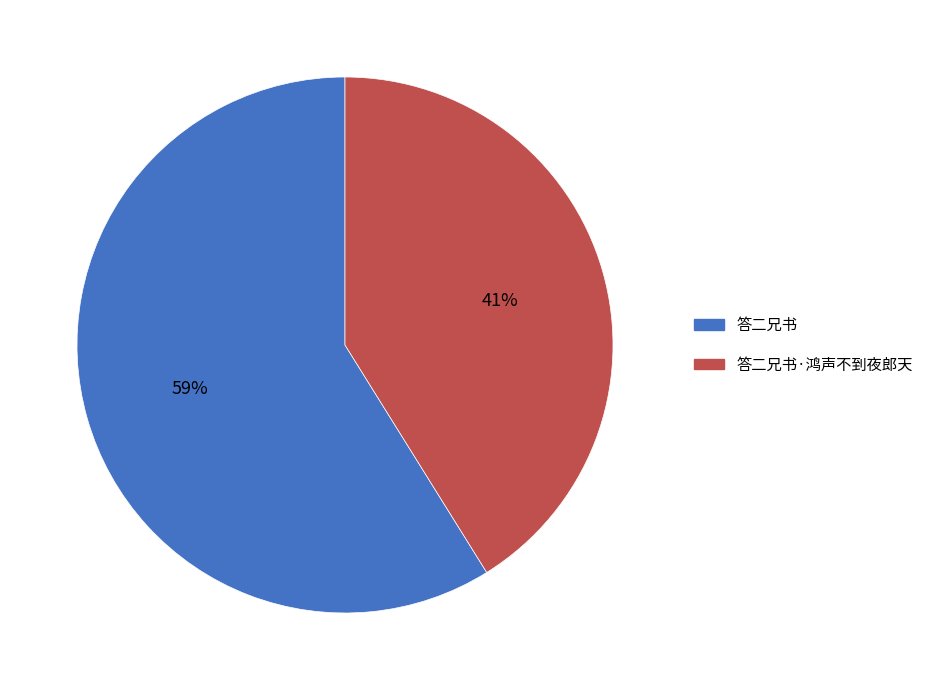

Is it true that 答二兄书 is 53% of the pie?

False